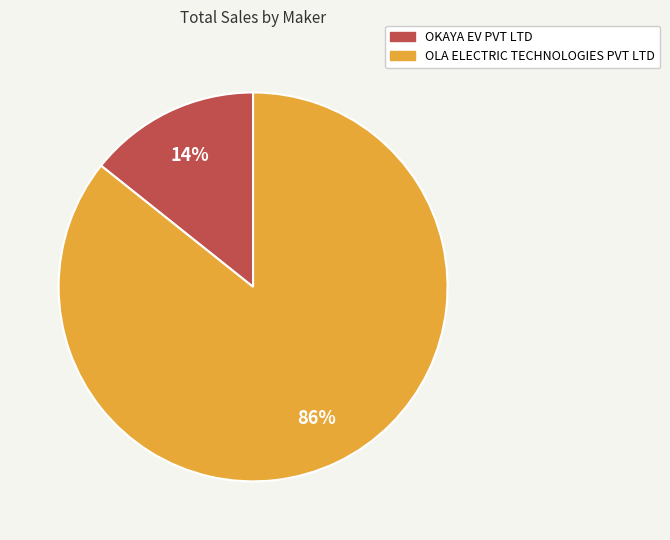

Combined, do OKAYA EV PVT LTD and OLA ELECTRIC TECHNOLOGIES PVT LTD account for over 50%?

Yes